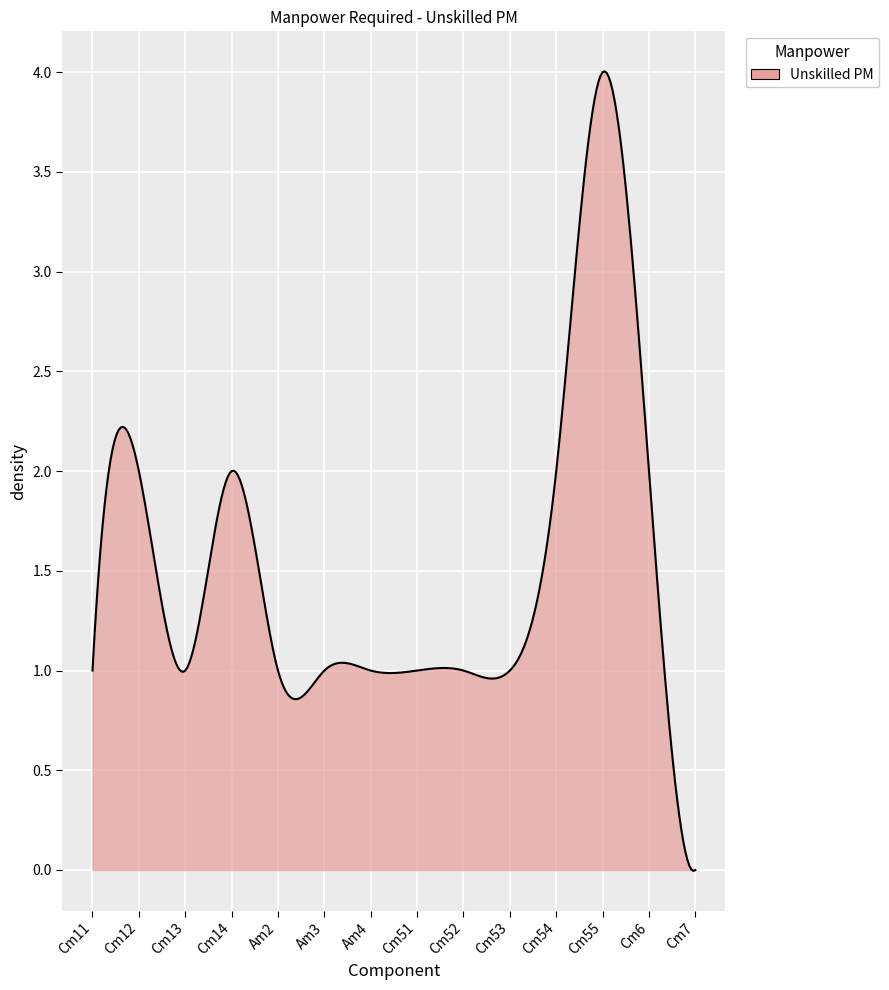

List the labels in order of value, smallest first.

Cm7, Cm11, Cm13, Am2, Am3, Am4, Cm51, Cm52, Cm53, Cm12, Cm14, Cm54, Cm6, Cm55